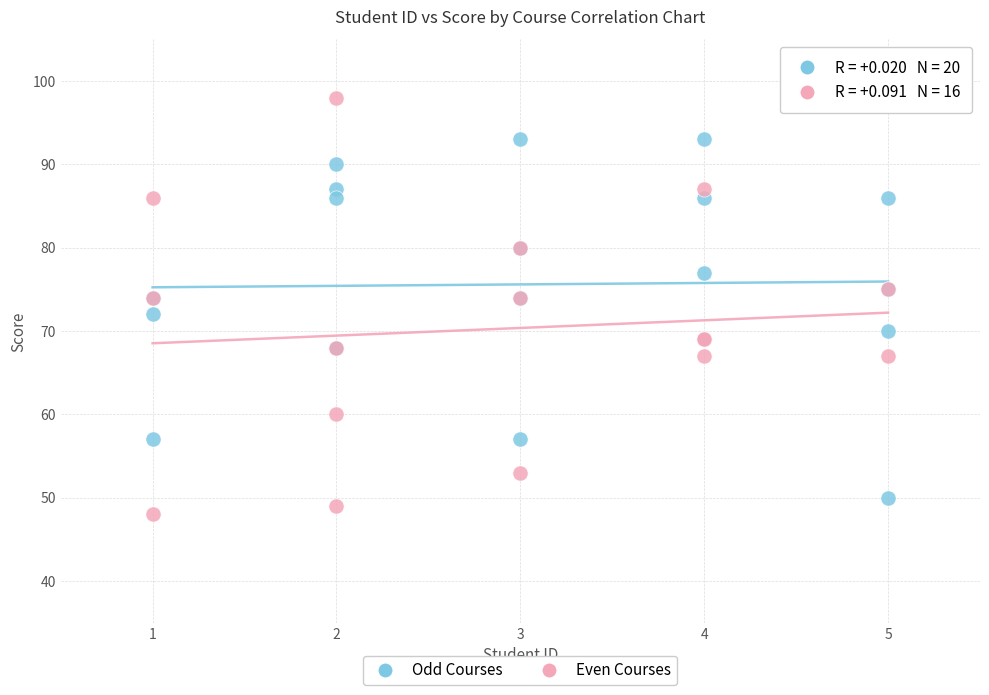

Which series reaches the maximum Y coordinate?

Even Courses